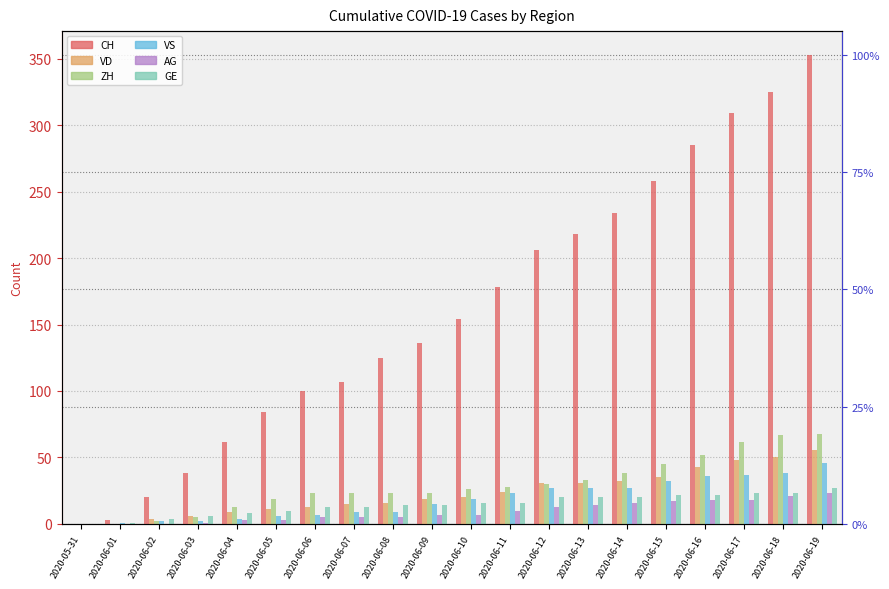

How many data points in CH are less than 154?

10